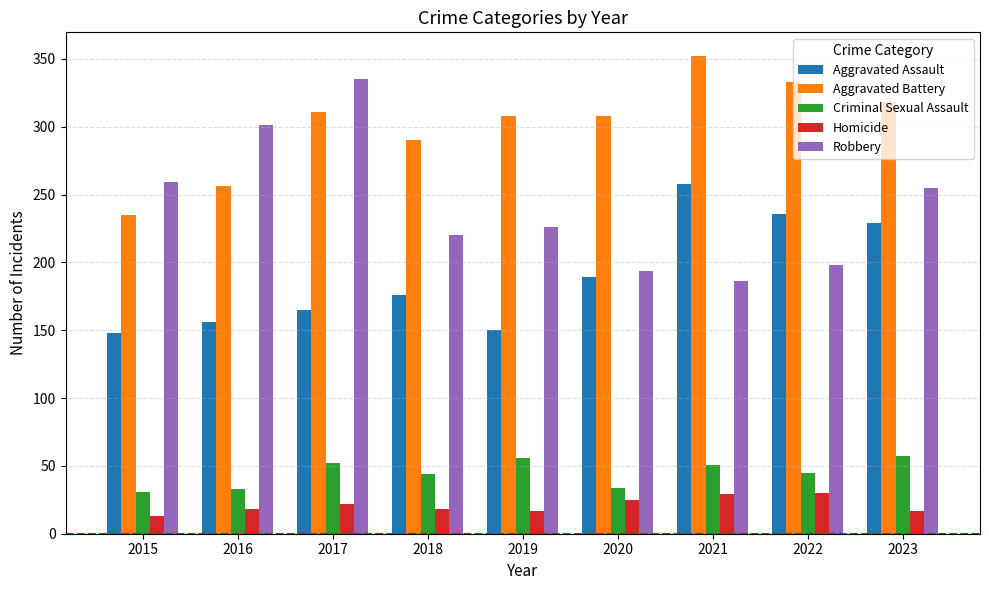

Rank the series by their maximum value, from lowest to highest.

Homicide, Criminal Sexual Assault, Aggravated Assault, Robbery, Aggravated Battery